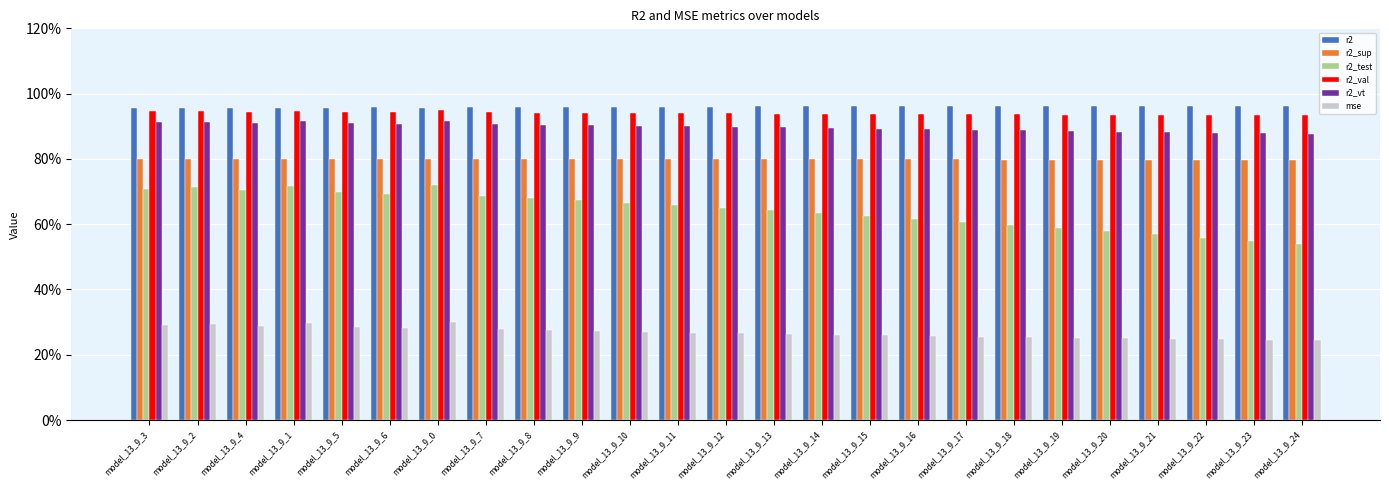

What are all the series names shown in the legend?

r2, r2_sup, r2_test, r2_val, r2_vt, mse